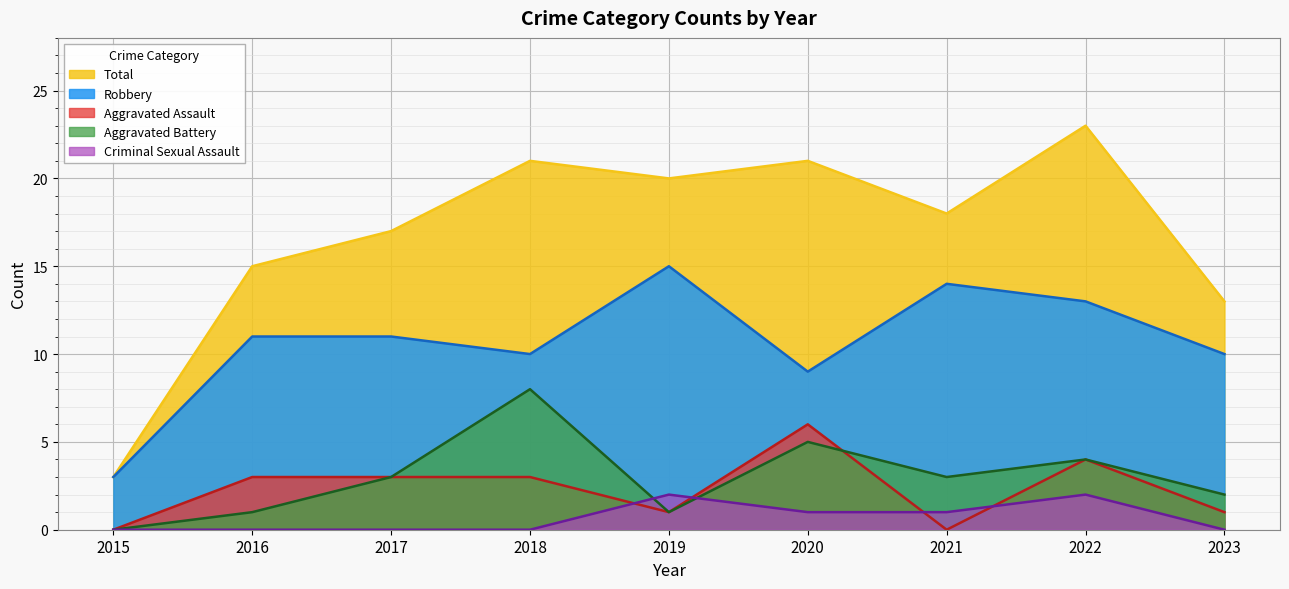

True or false: Aggravated Assault and Aggravated Battery cross at least once.

True